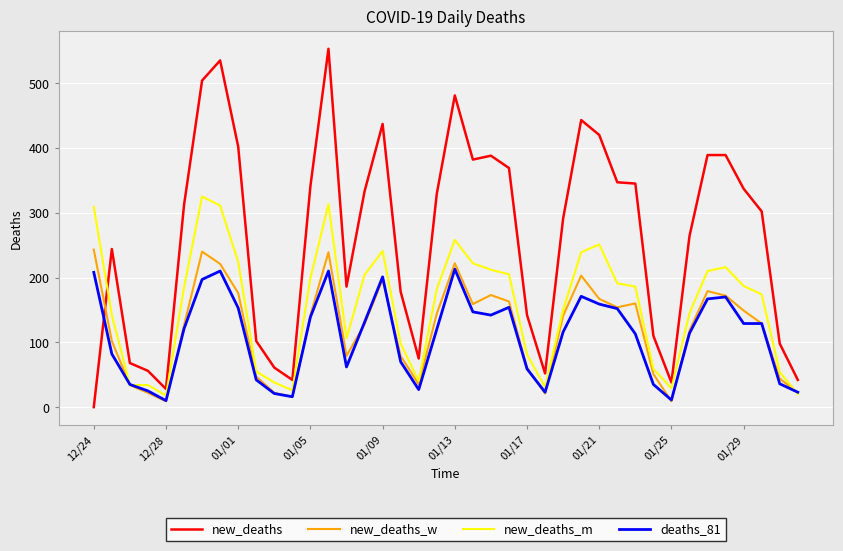

What is the maximum value shown in the chart?

553